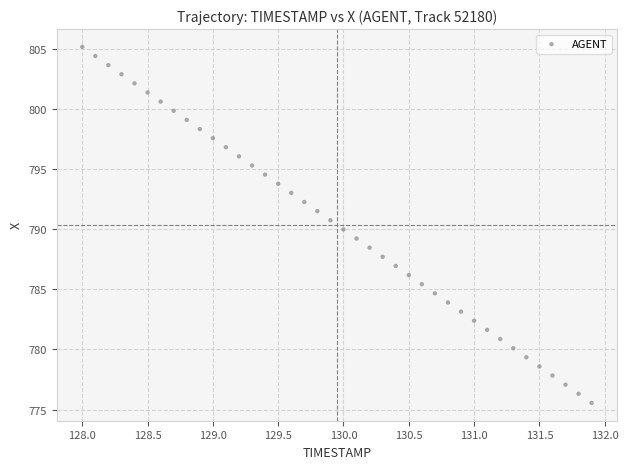

What is the range of X values (max minus min)?

3.9